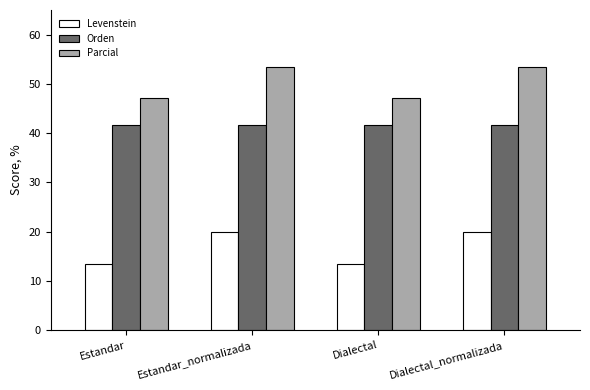

What are all the series names shown in the legend?

Levenstein, Orden, Parcial